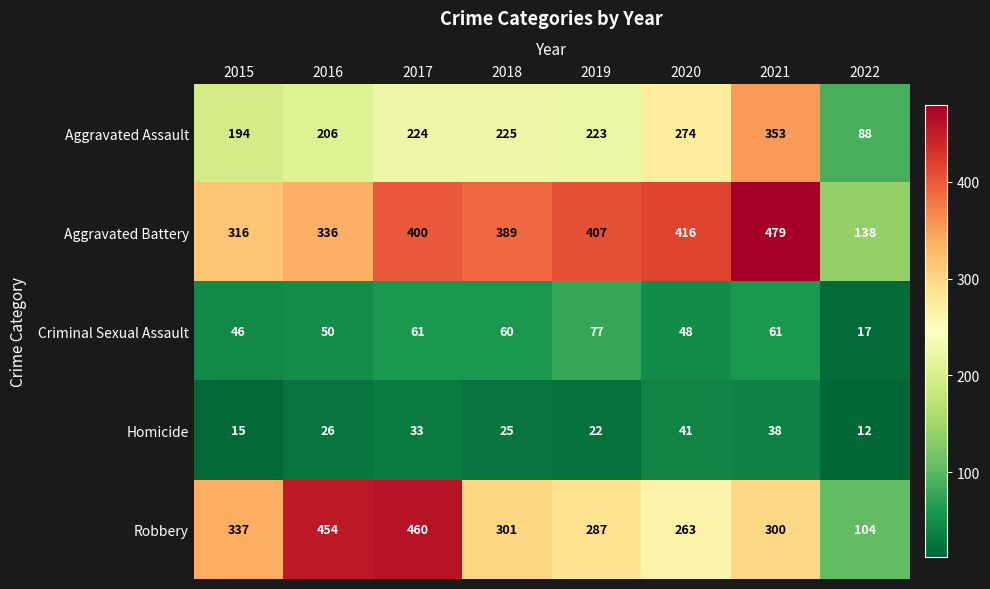

The Aggravated Assault series shows 225 at 2018. True or false?

True